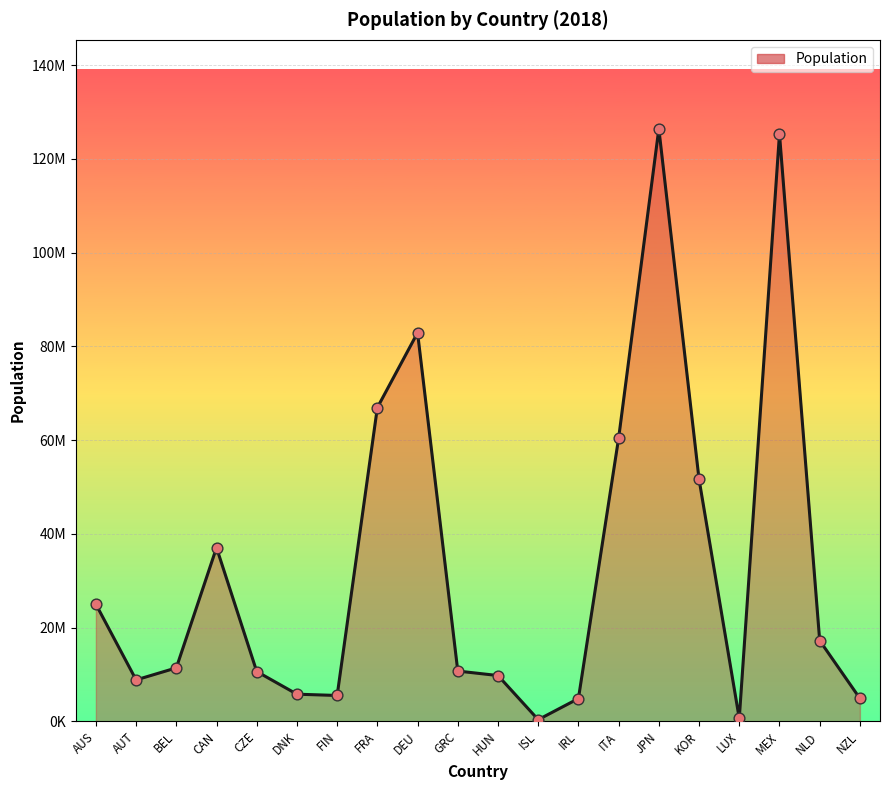

What is the ratio of the value at LUX to the value at ISL?

1.7